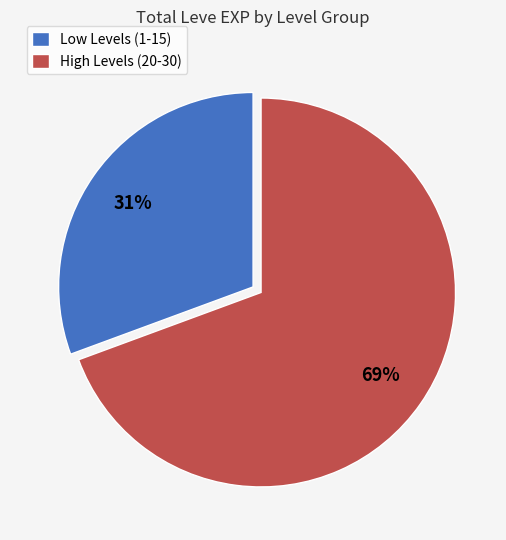

To the nearest percent, what percentage of the pie is Low Levels (1-15)?

31%